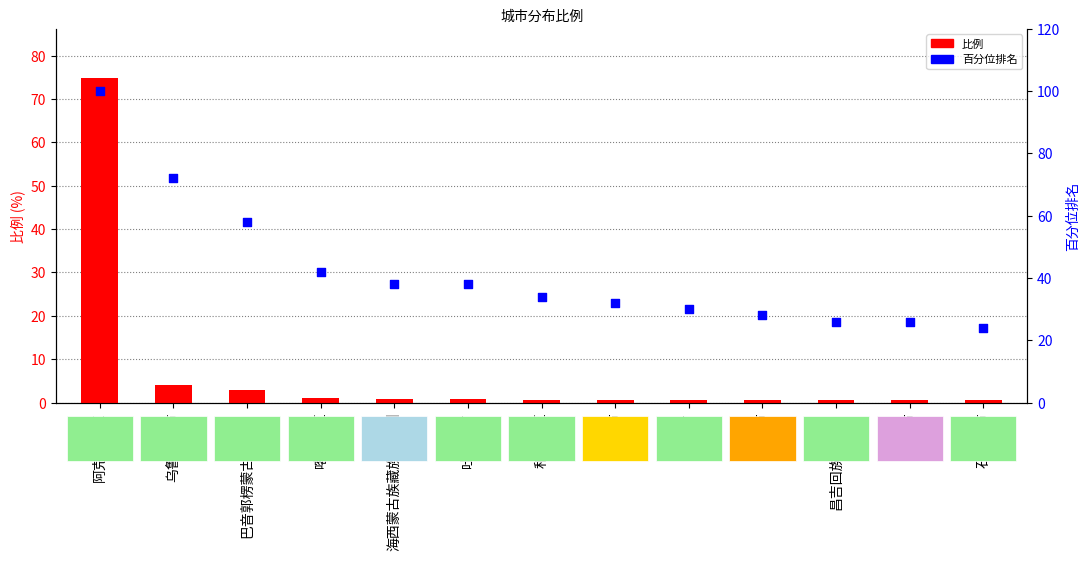

What is the total value across all series at 南阳市?

26.5